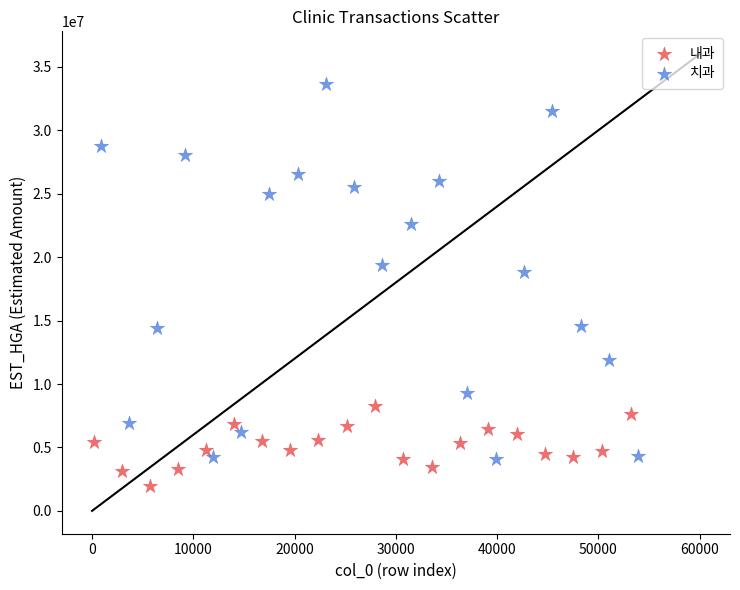

Which series has the widest spread of Y values?

치과